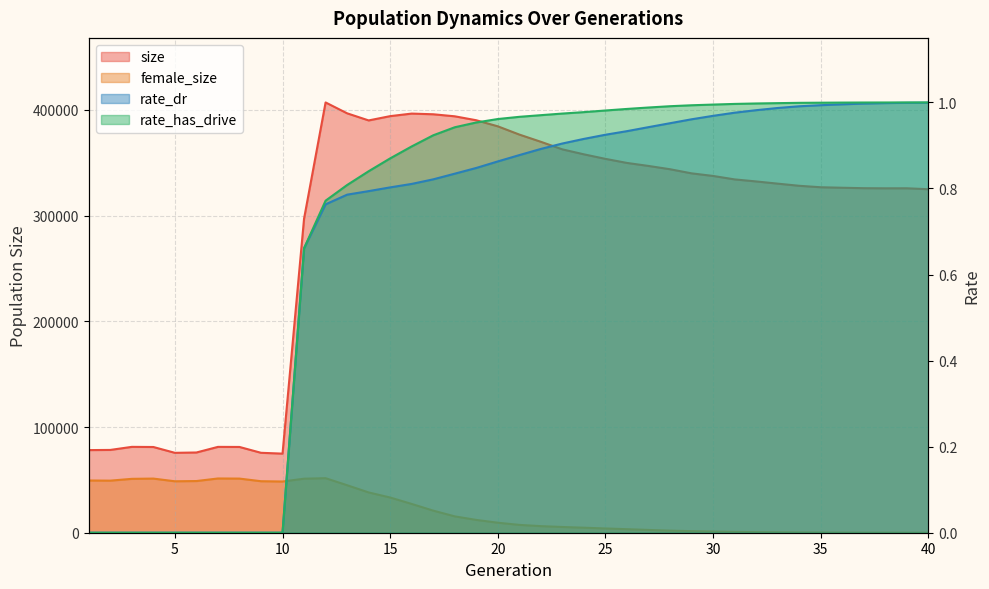

What is the difference between the size values at 22 and 27?

22848.0